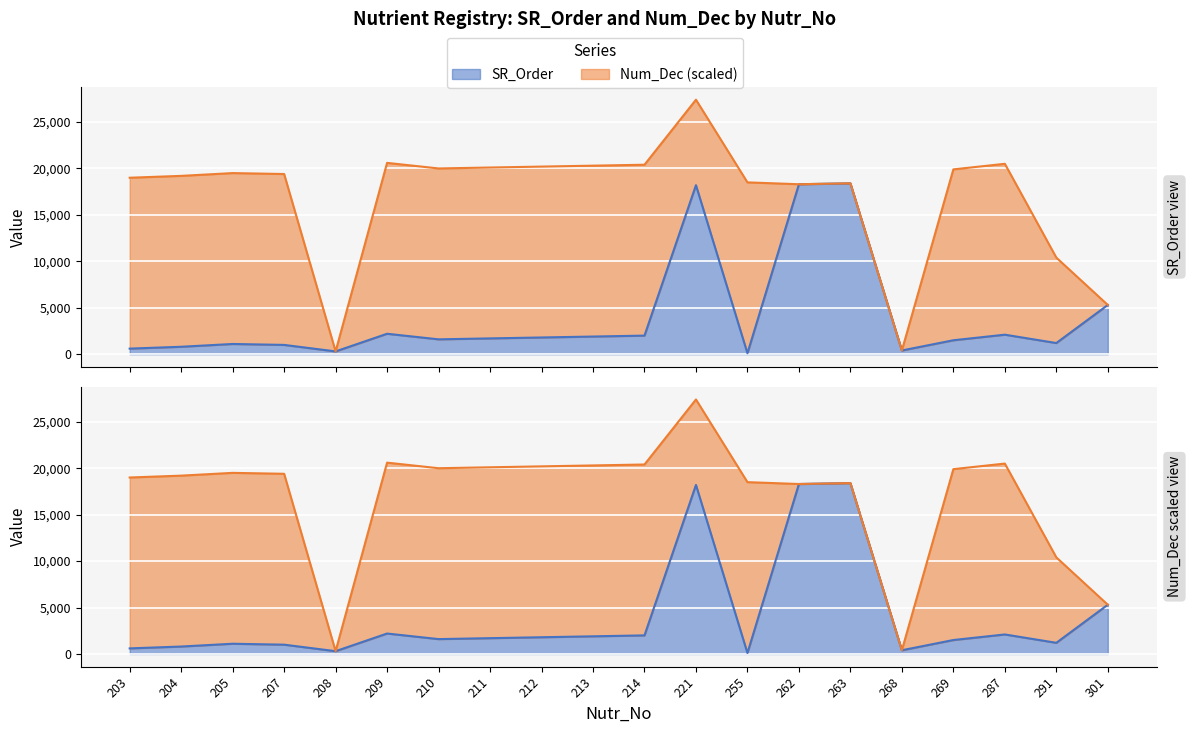

Count the number of categories in the chart.

20